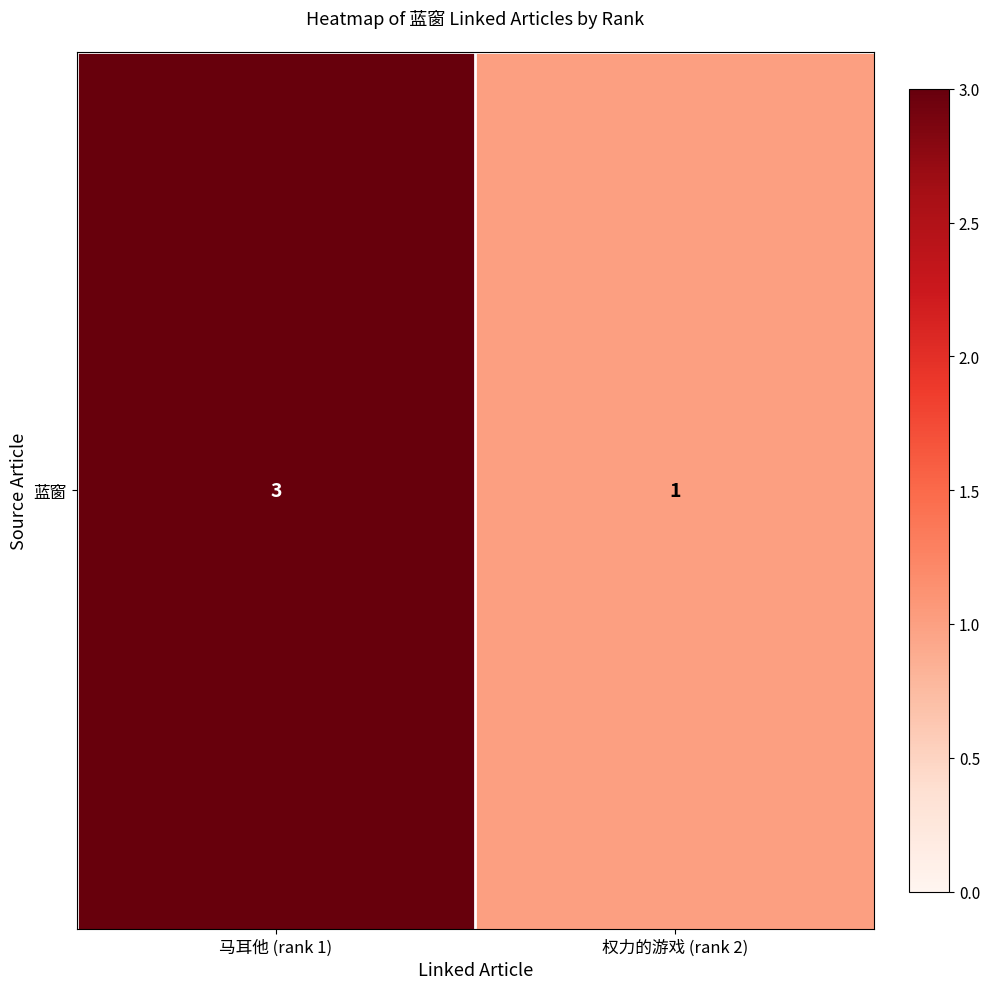

What is the change in value from 马耳他 (rank 1) to 权力的游戏 (rank 2)?

-2